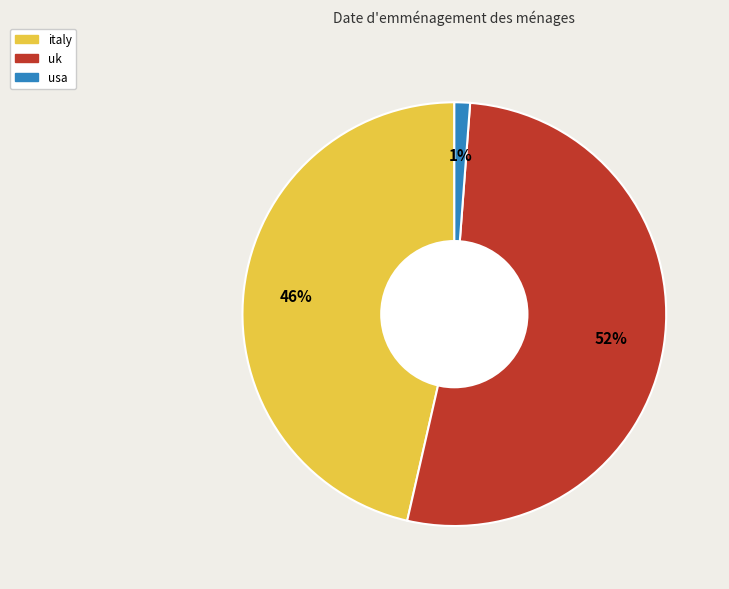

What percentage is the italy slice, to the nearest percent?

46%